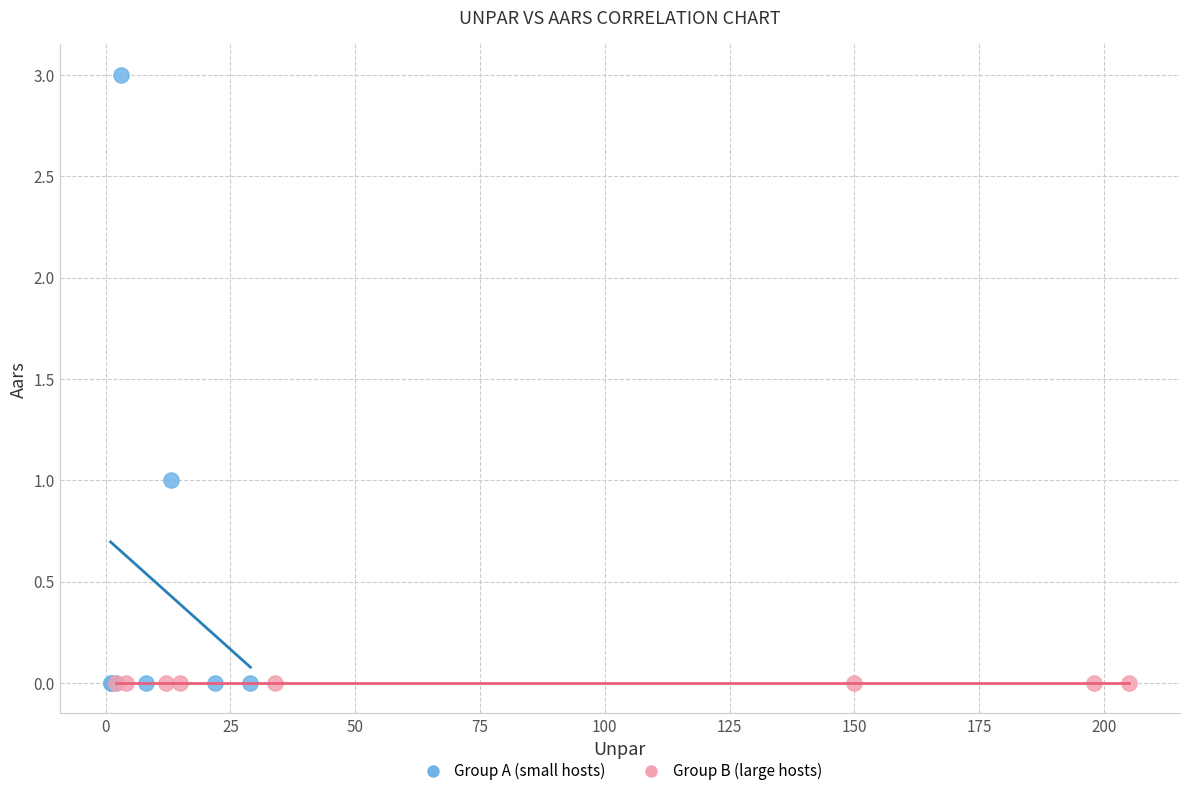

Which series reaches the maximum Y coordinate?

Group A (small hosts)